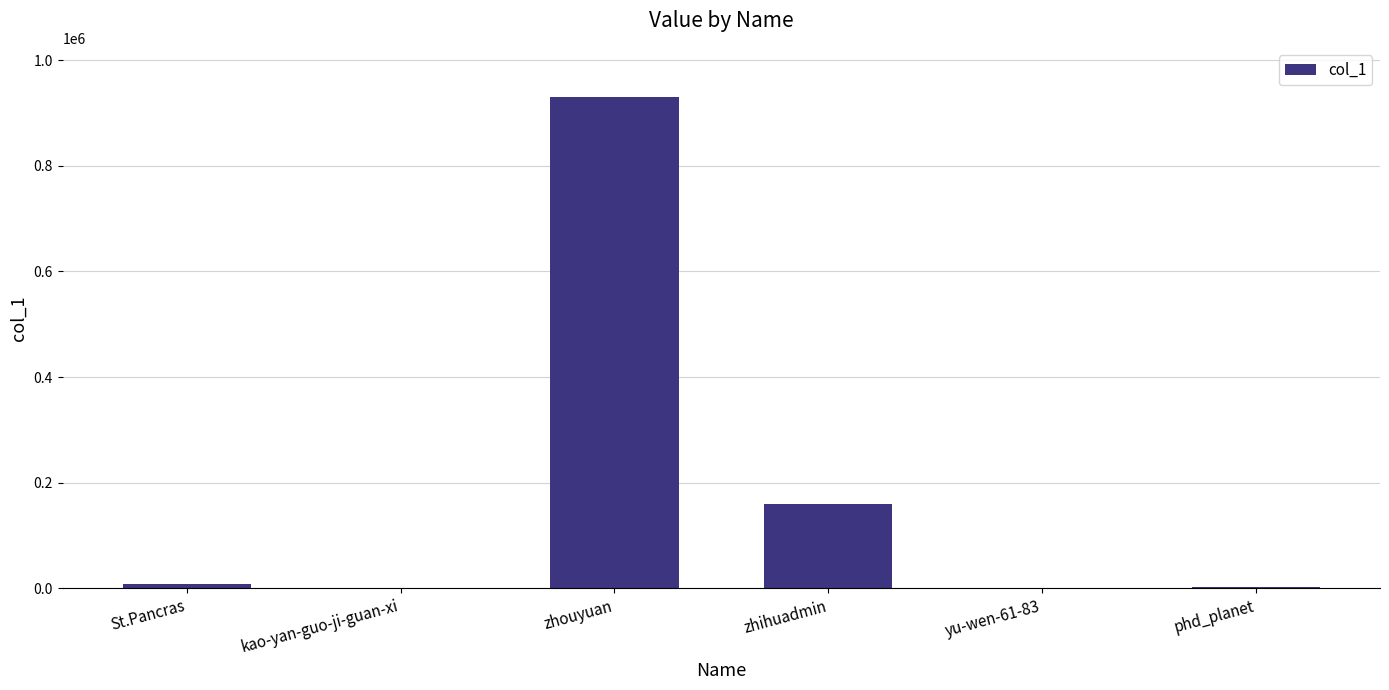

Are the bars horizontal?

No